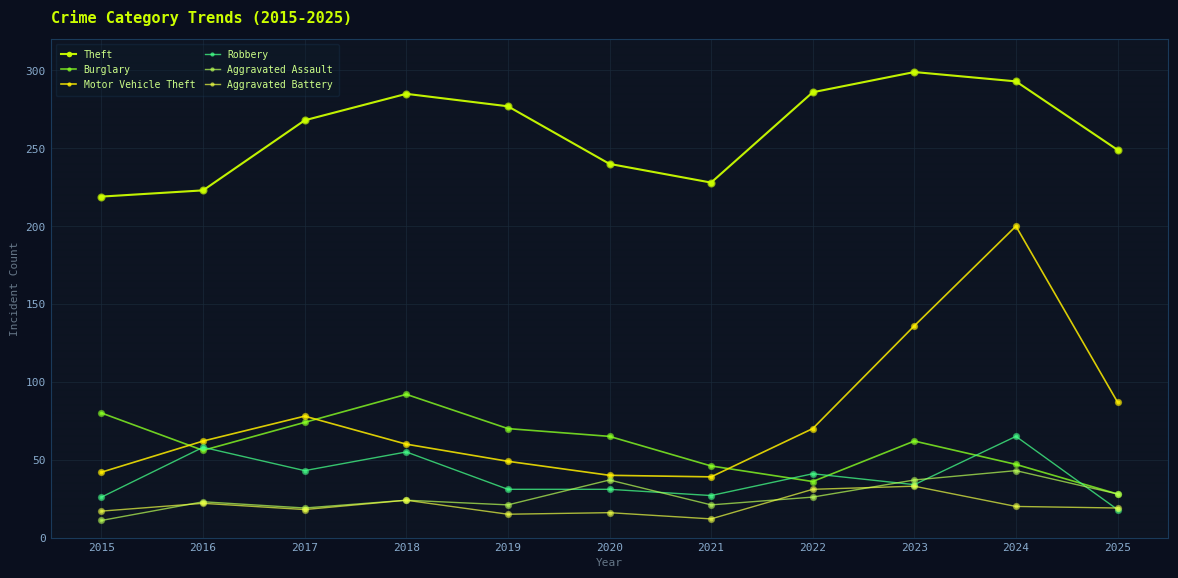

Which series has the largest range (max minus min)?

Motor Vehicle Theft